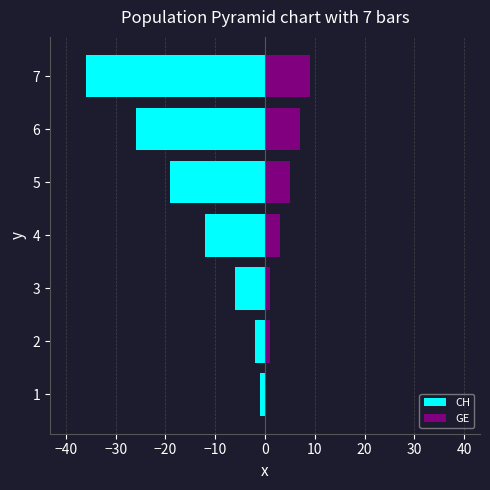

What is the highest value of the CH series?

-1